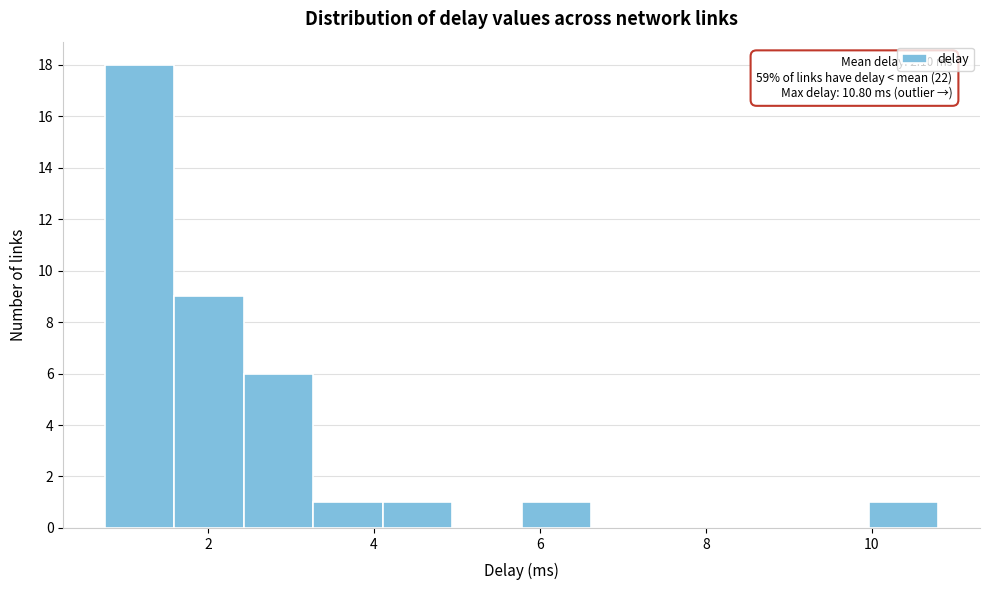

Which range on the x-axis has the tallest bar?

0.8 to 1.6